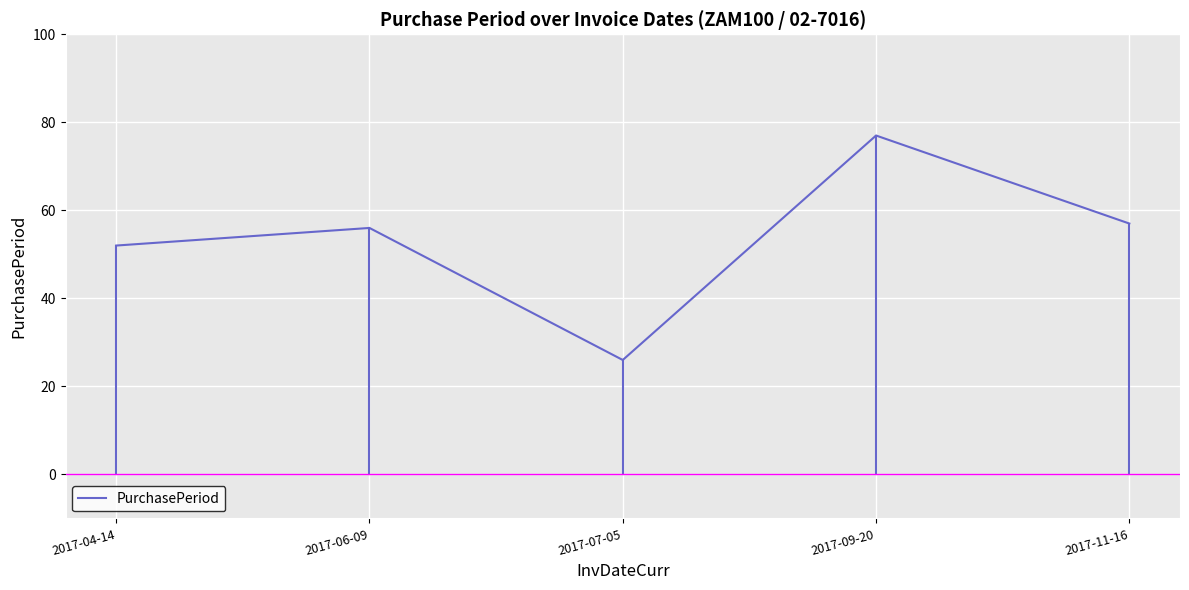

Count the number of categories in the chart.

5